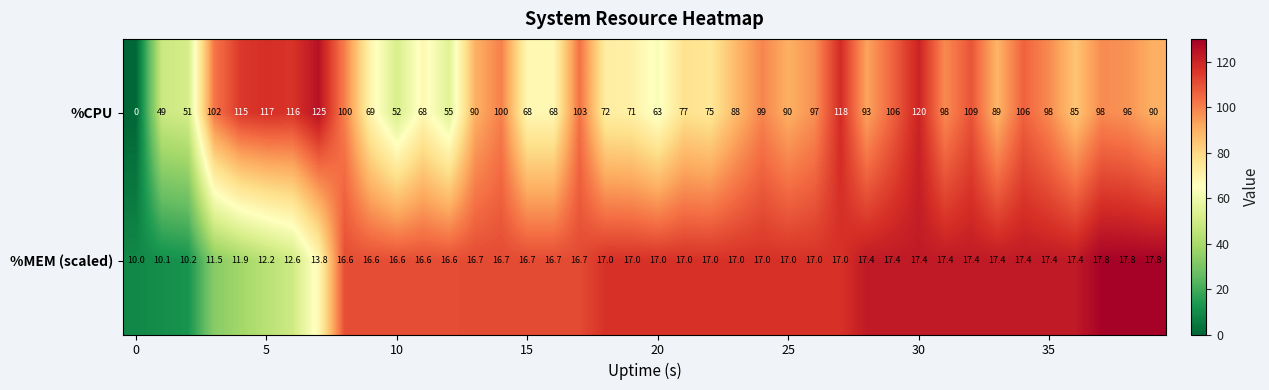

Which series has the widest spread of values?

%CPU